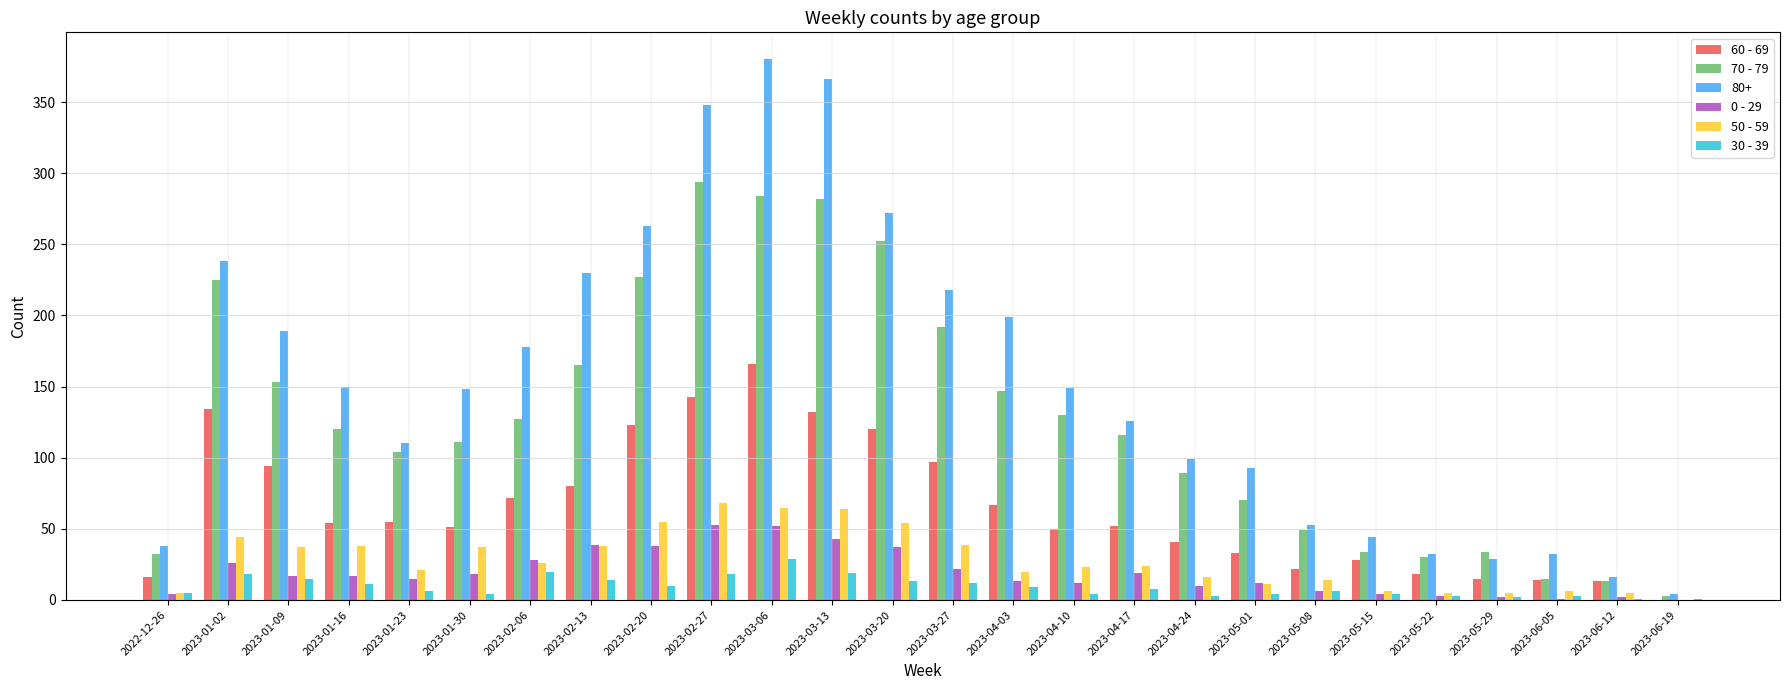

Which category has the highest value in the 30 - 39 series?

2023-03-06